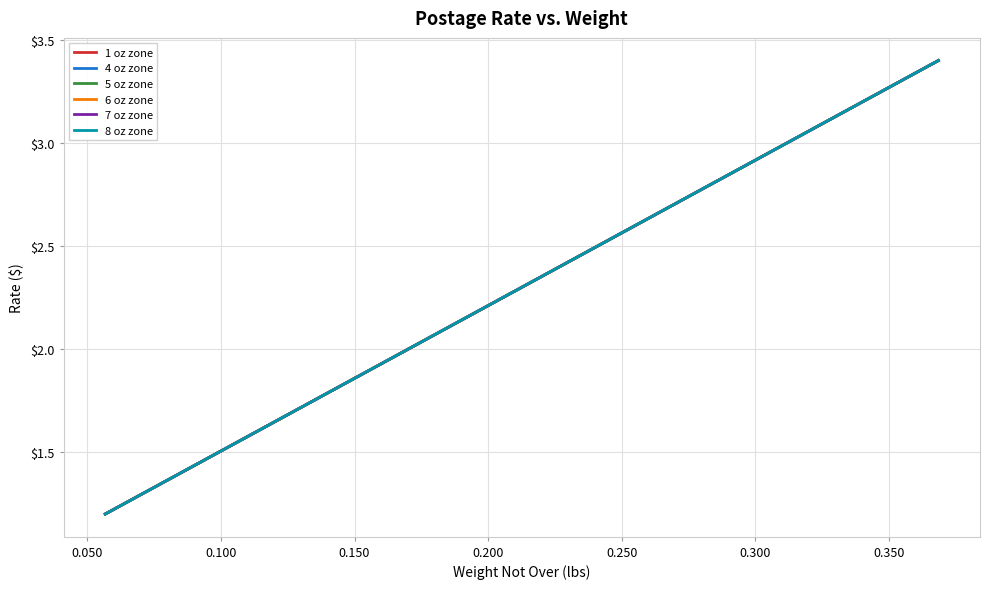

Does the chart display data point markers on the line(s)?

No